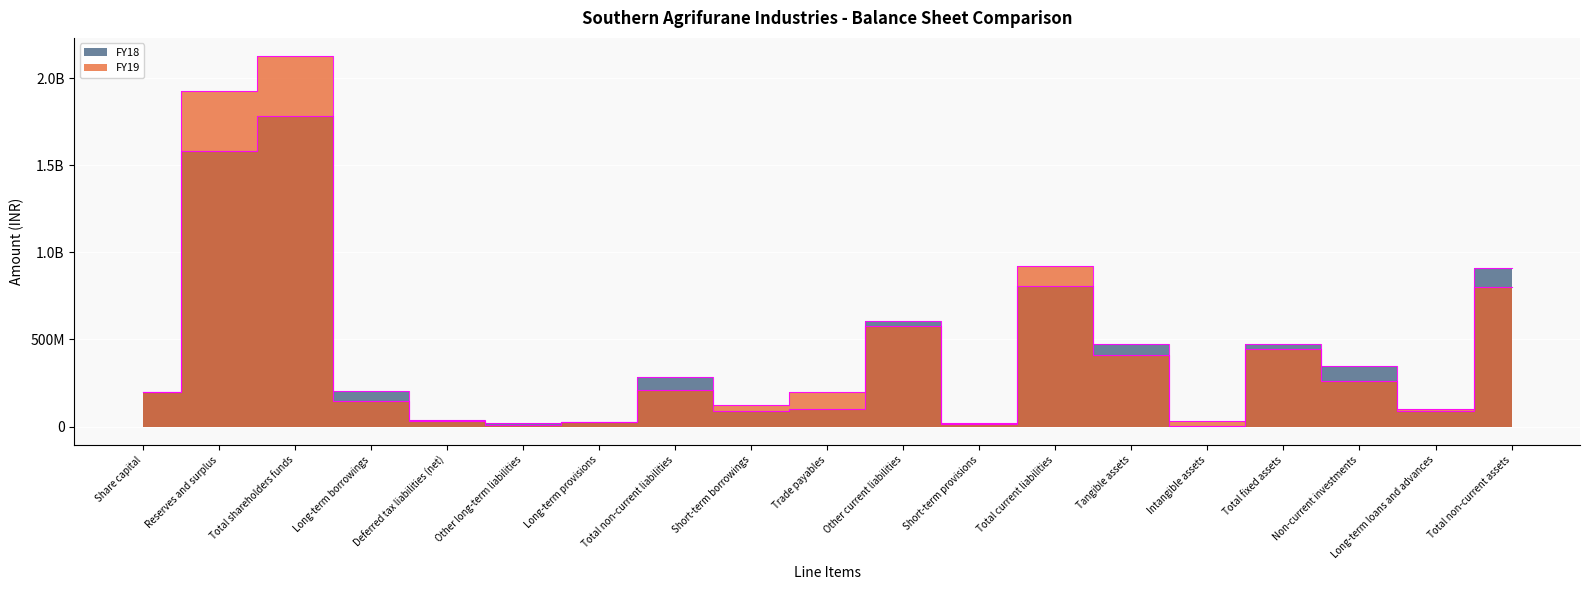

What is the average value of the FY19 series?

450720844